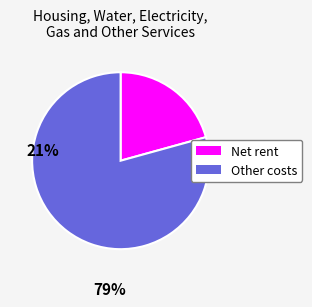

Does any single category account for the majority?

Yes